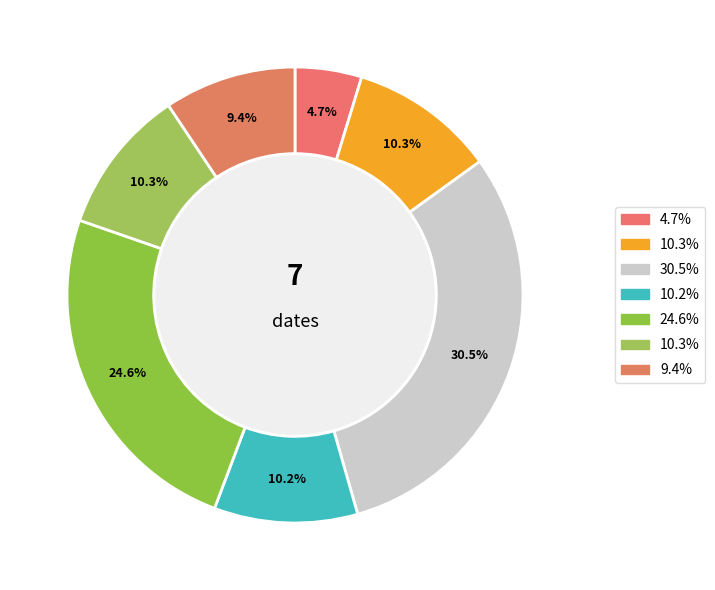

Count the number of slices in the pie.

7